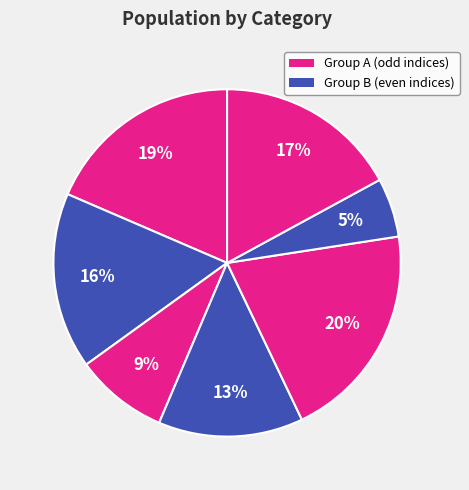

How many segments does this pie chart have?

7